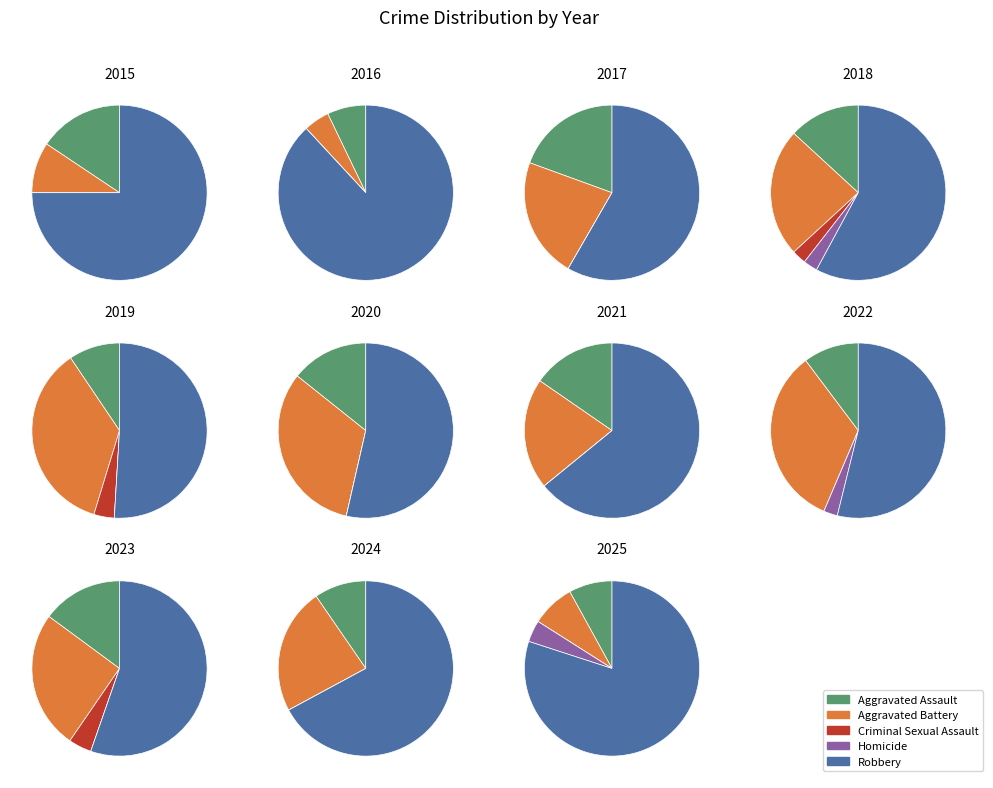

Is it true that 2018 is 17% of the pie?

False